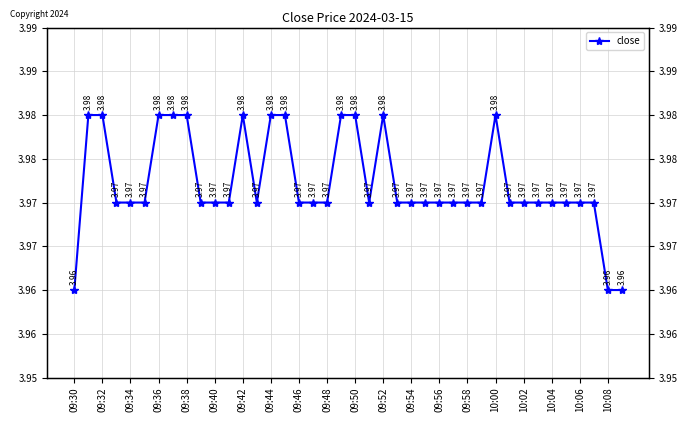

The value at 29 is 4.0. True or false?

True